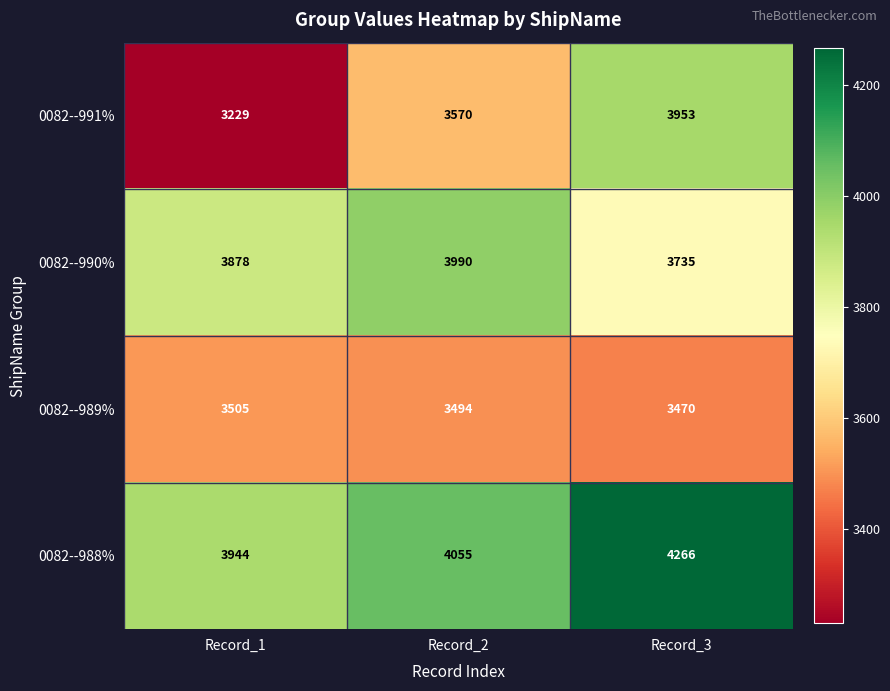

Between Record_1 and Record_2, which series saw the biggest shift?

0082--991%